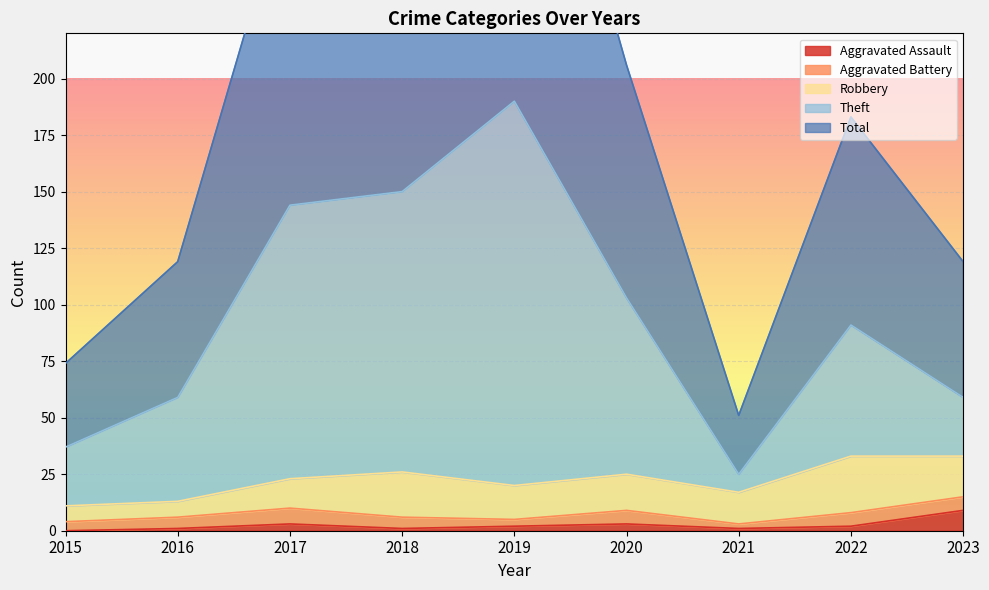

List the labels in order of Total value, largest first.

2019, 2018, 2017, 2020, 2022, 2016, 2023, 2015, 2021